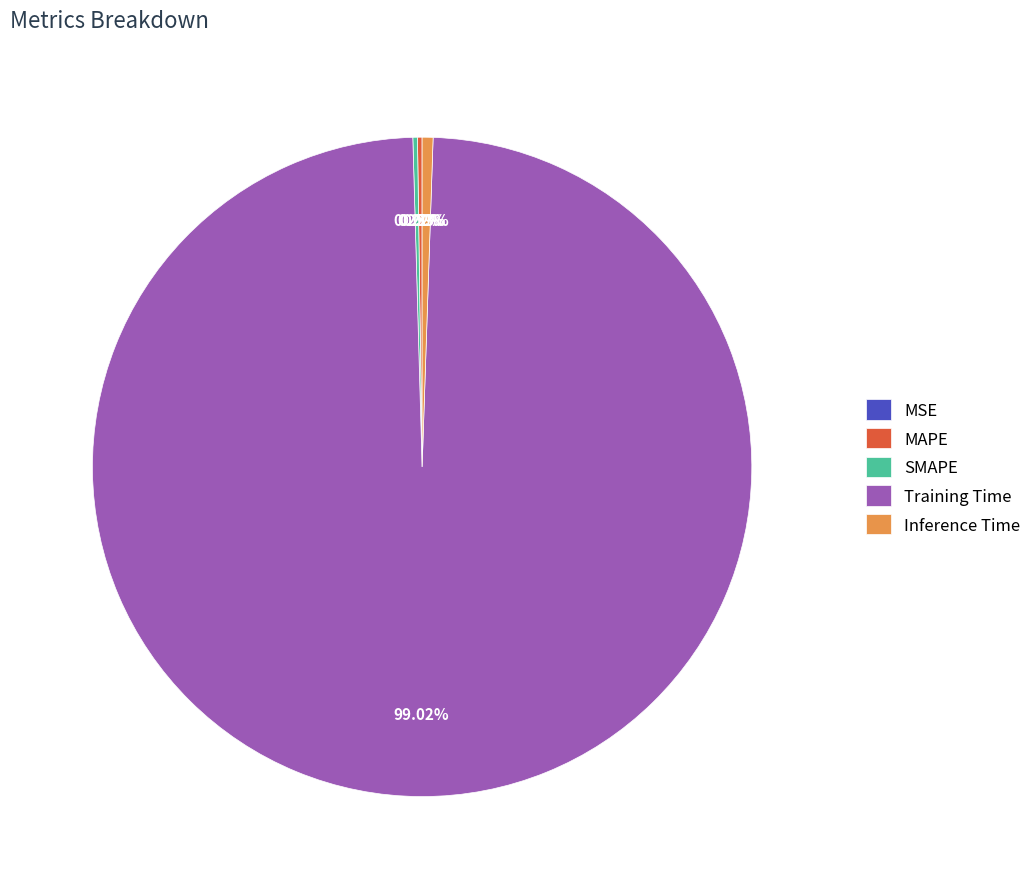

Between Inference Time and Training Time, which is larger?

Training Time